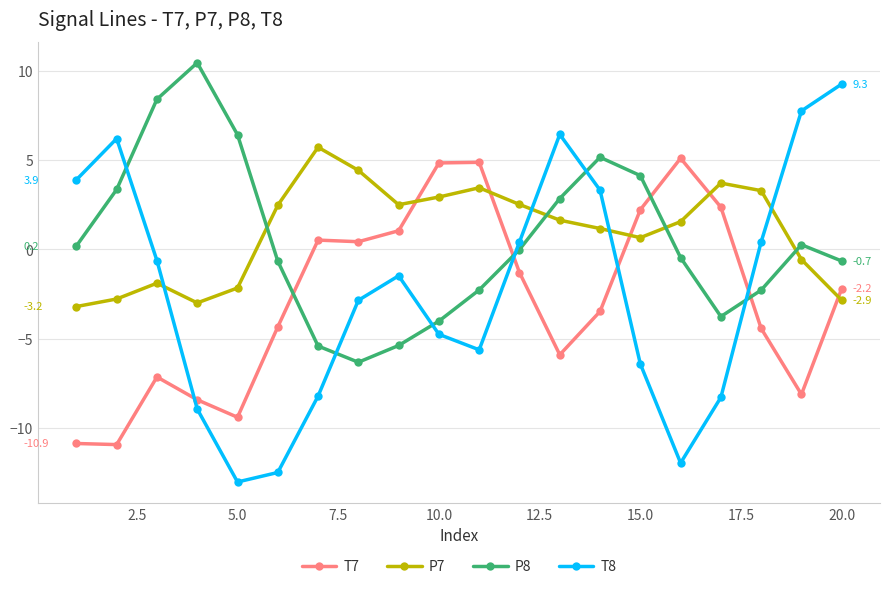

Rank the series by their maximum value, from highest to lowest.

P8, T8, P7, T7